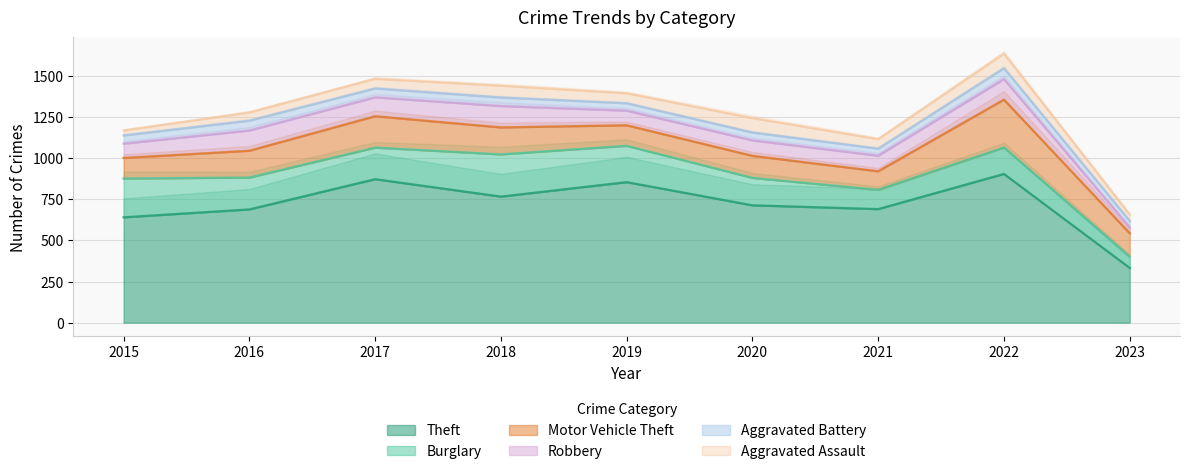

What is the difference between the Robbery values at 2023 and 2017?

79